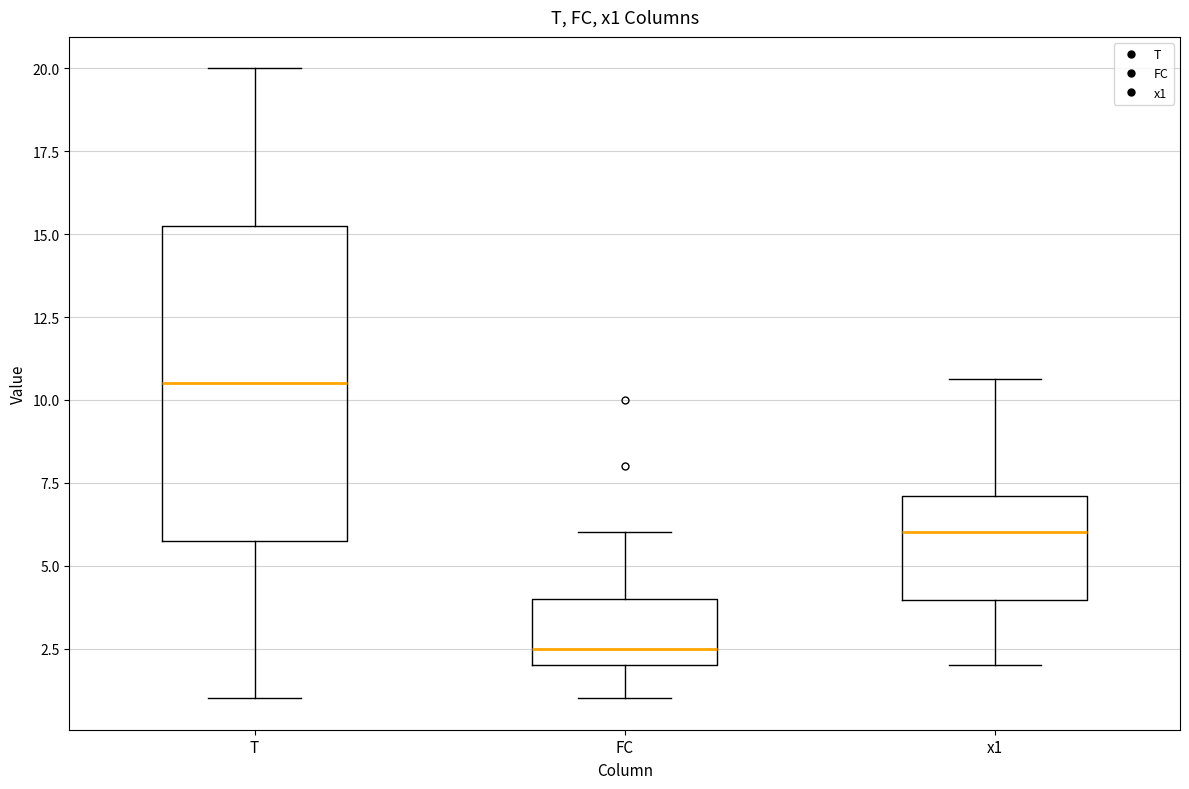

Reading left to right, transcribe this box plot: for each box, give where its median line is, the range the box spans, and where its two whiskers end, as read against the y-axis. The values are not printed on the chart, so give them approximately, as read against the axis.

T: median 10.5, box 6.0 to 15.5, whiskers 1.0 to 20.0
FC: median 2.5, box 2.0 to 4.0, whiskers 1.0 to 6.0
x1: median 6.0, box 4.0 to 7.0, whiskers 2.0 to 10.5